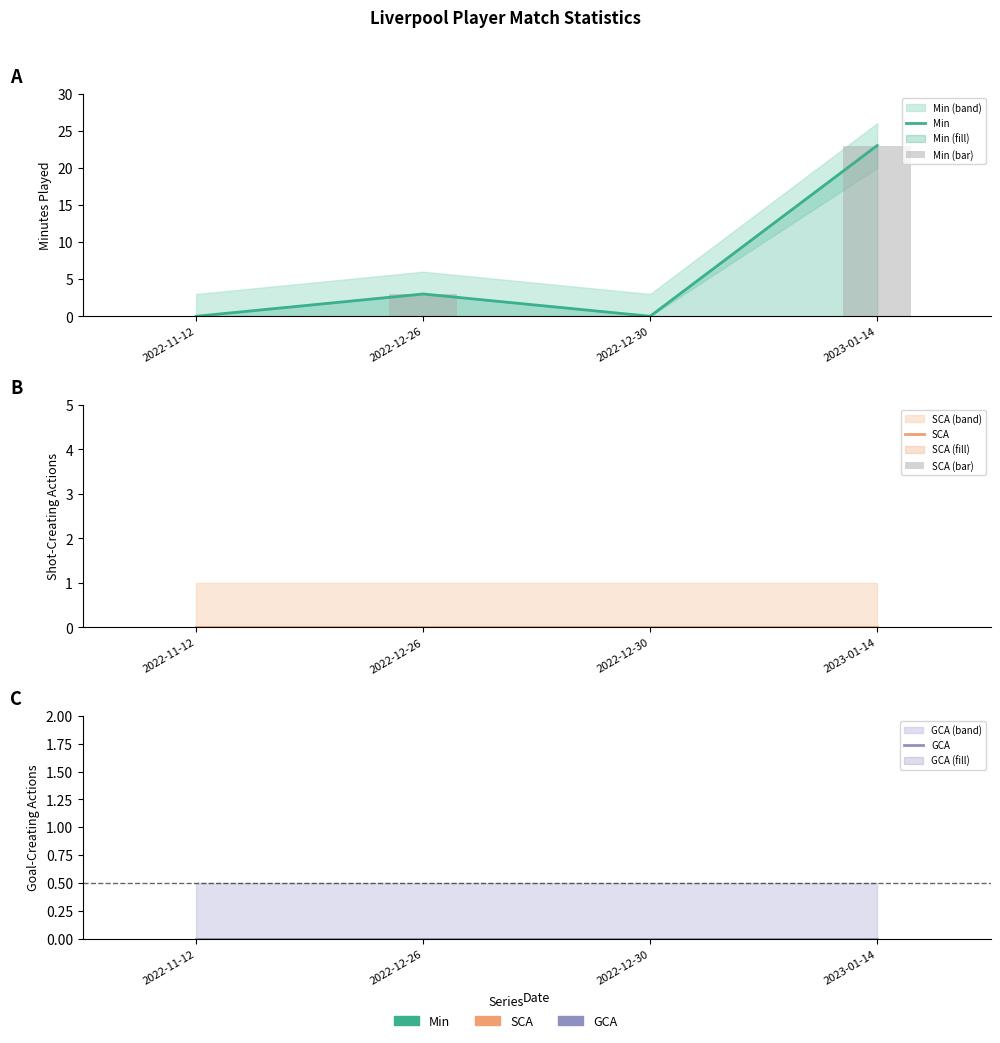

List the labels in order of Min value, largest first.

2023-01-14, 2022-12-26, 2022-11-12, 2022-12-30